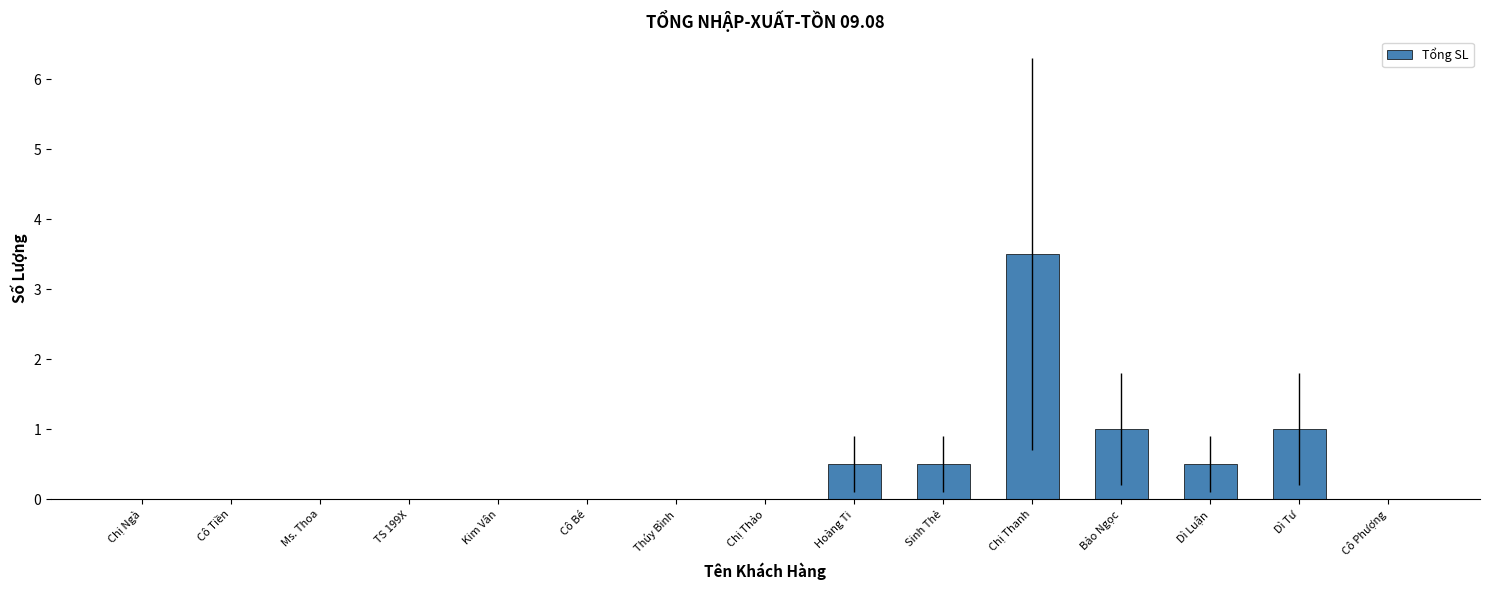

What is the sum of the values at Cô Phượng and Sinh Thẻ?

0.5